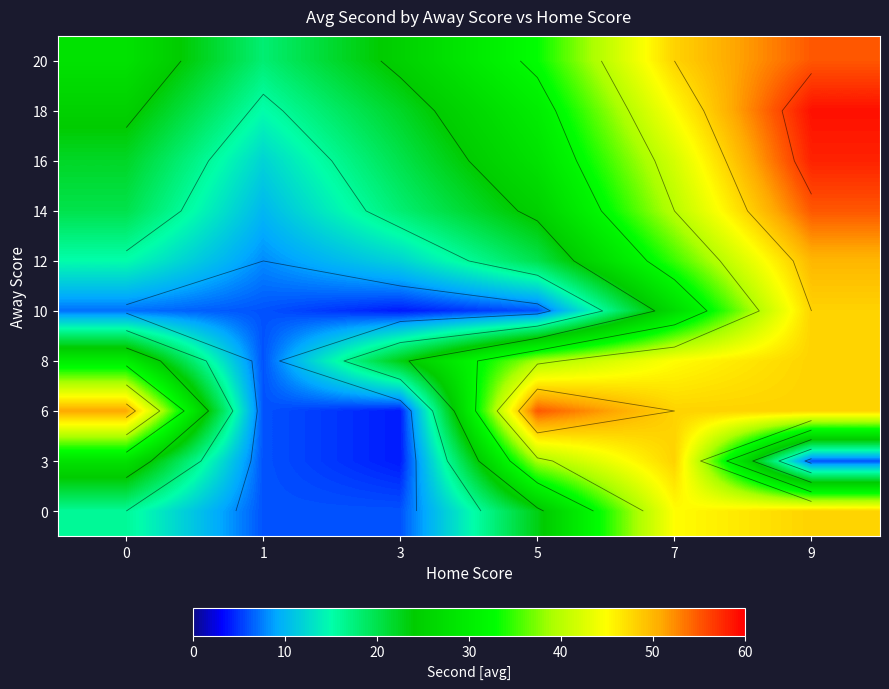

At which category is the sum across all series the highest?

9